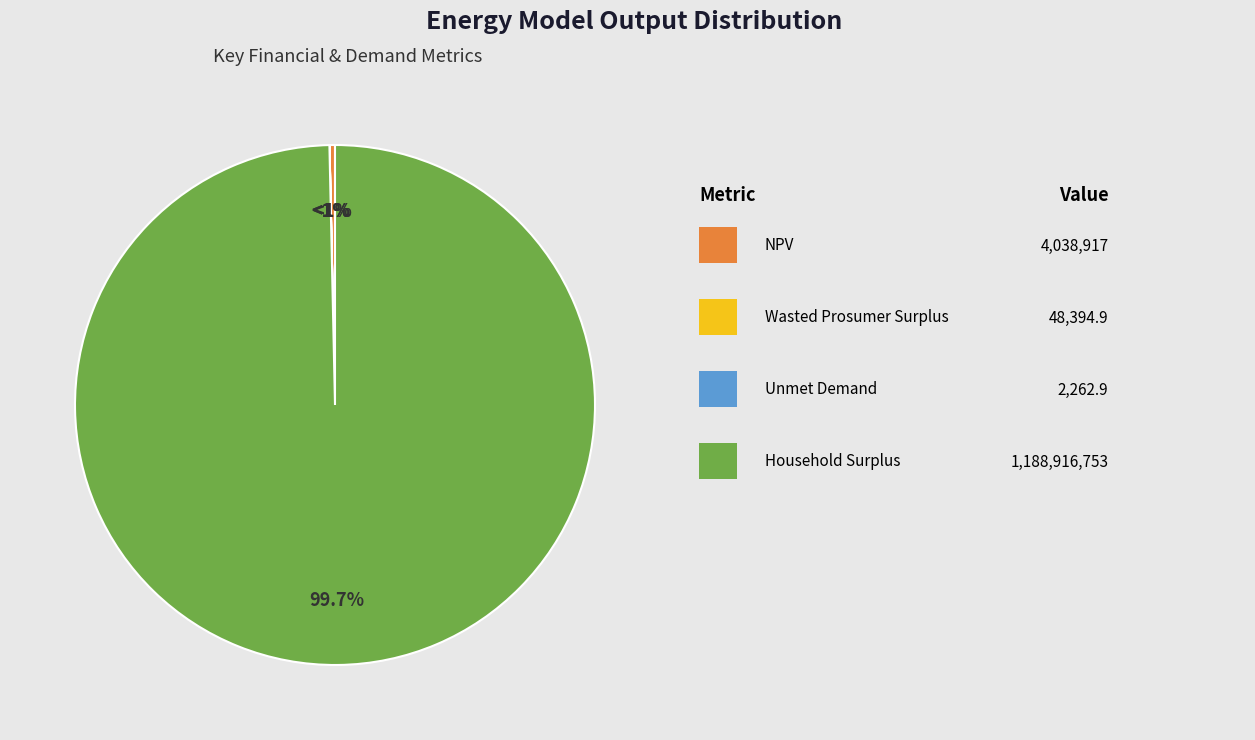

What is the change in value from NPV to Unmet Demand?

-4036653.8